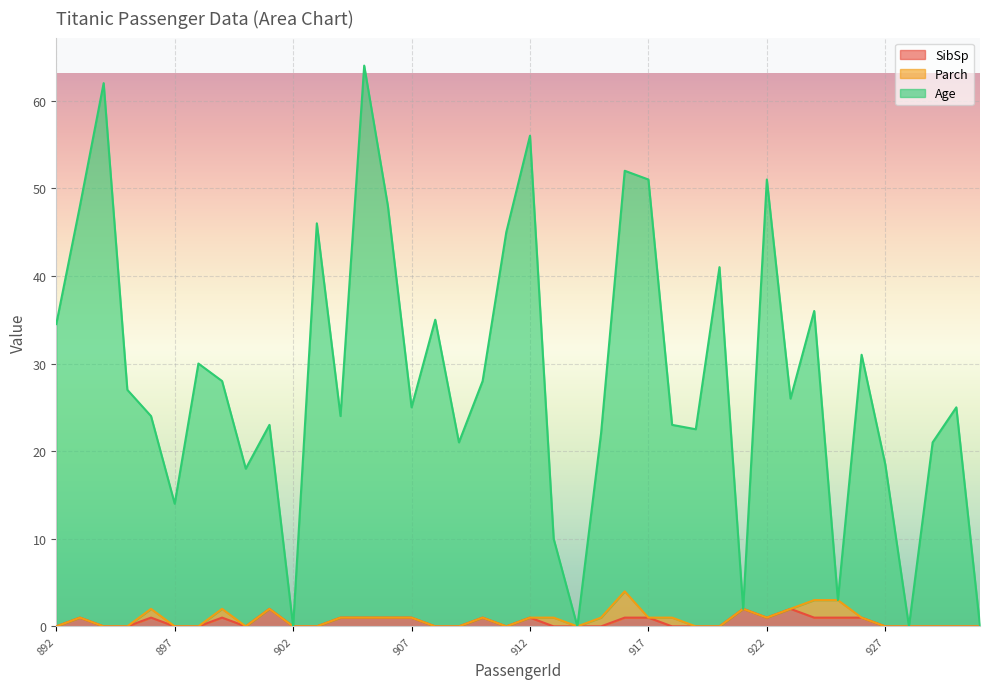

How many interior local peaks does the SibSp series have?

8